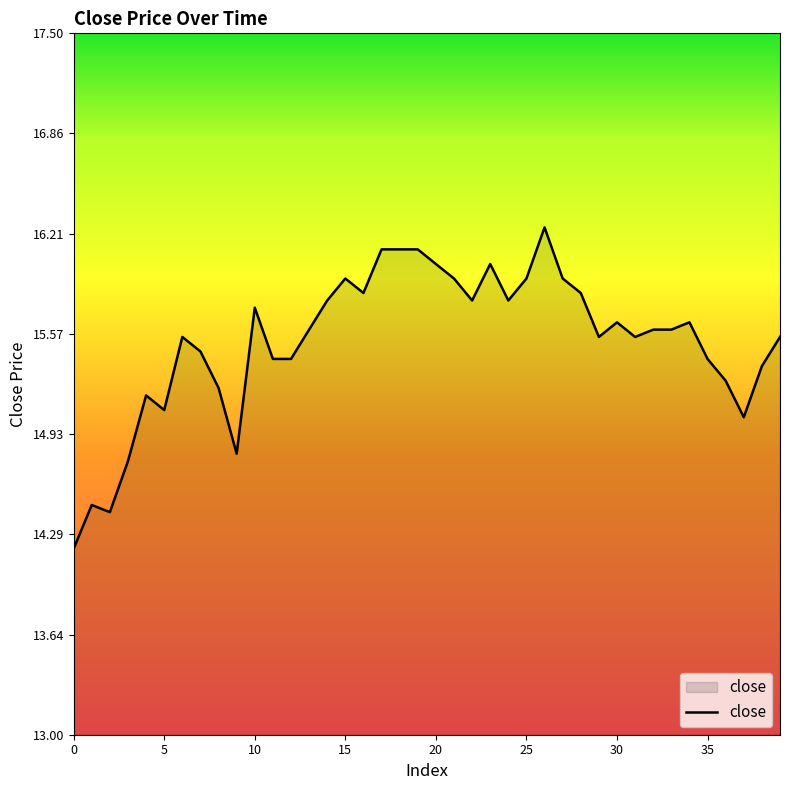

What is the smallest value displayed?

14.2